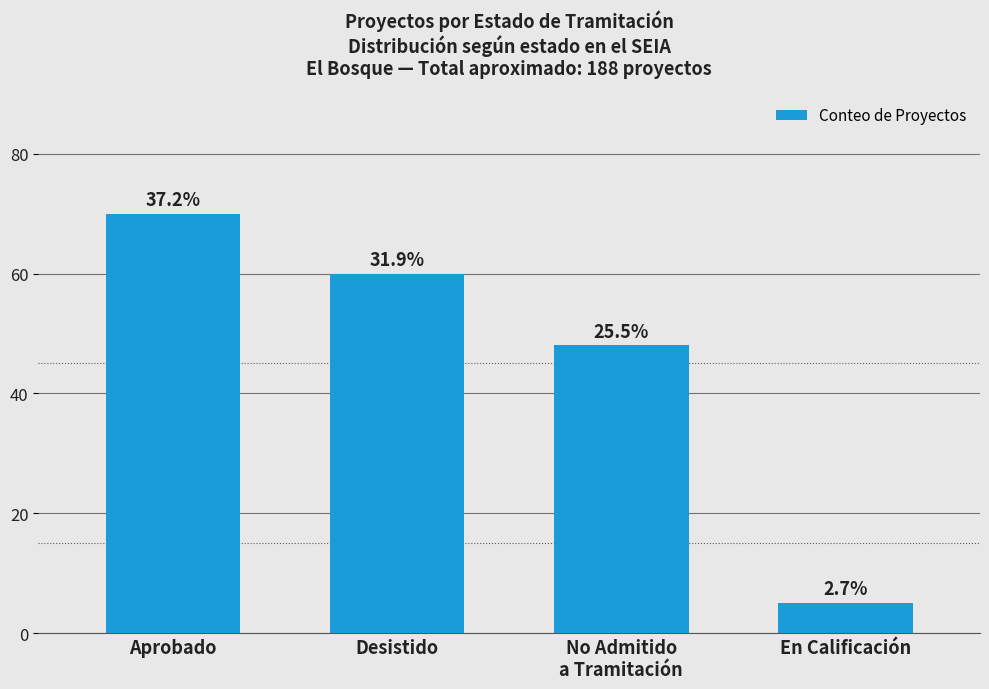

True or false: the data shows 3 at En Calificación.

False